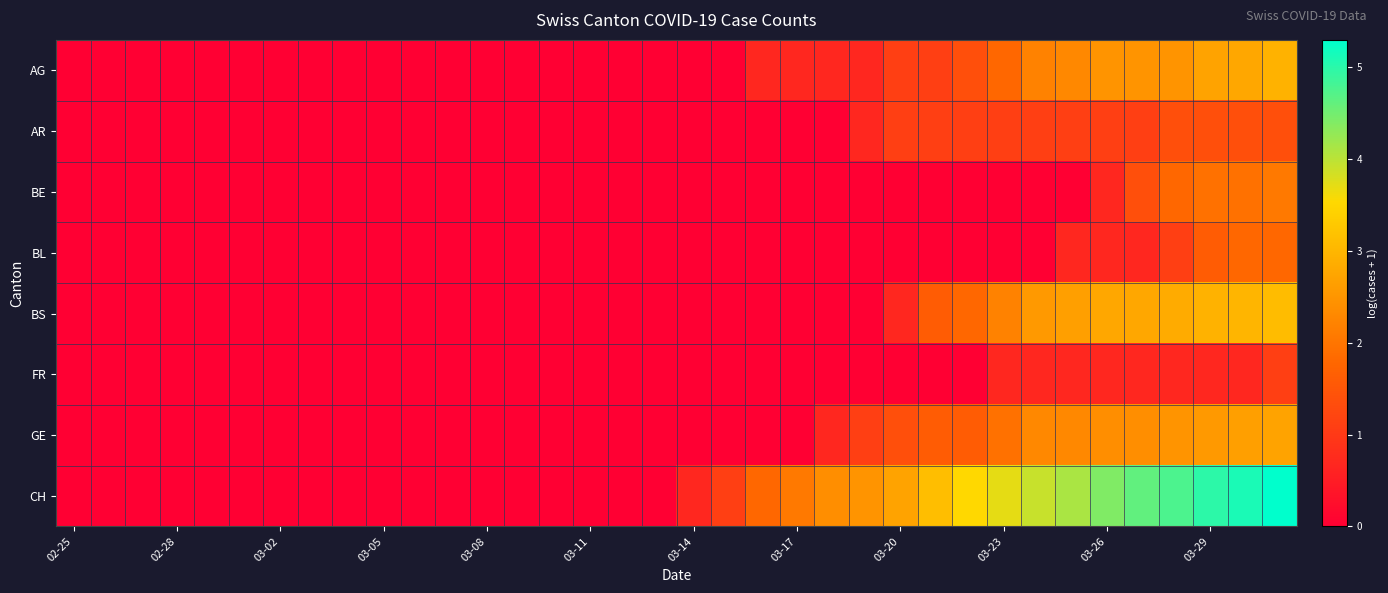

Reading left to right, transcribe all the data shown in this chart.

AG: 0.0	0.0	0.0	0.0	0.0	0.0	0.0	0.0	0.0	0.0	0.0	0.0	0.0	0.0	0.0	0.0	0.0	0.0	0.0	0.0	0.7	0.7	0.7	0.7	1.1	1.1	1.4	1.8	2.2	2.3	2.5	2.5	2.5	2.7	2.8	2.9
AR: 0.0	0.0	0.0	0.0	0.0	0.0	0.0	0.0	0.0	0.0	0.0	0.0	0.0	0.0	0.0	0.0	0.0	0.0	0.0	0.0	0.0	0.0	0.0	0.7	1.1	1.1	1.1	1.1	1.1	1.1	1.1	1.1	1.4	1.4	1.4	1.4
BE: 0.0	0.0	0.0	0.0	0.0	0.0	0.0	0.0	0.0	0.0	0.0	0.0	0.0	0.0	0.0	0.0	0.0	0.0	0.0	0.0	0.0	0.0	0.0	0.0	0.0	0.0	0.0	0.0	0.0	0.0	0.7	1.4	1.8	1.9	1.9	2.1
BL: 0.0	0.0	0.0	0.0	0.0	0.0	0.0	0.0	0.0	0.0	0.0	0.0	0.0	0.0	0.0	0.0	0.0	0.0	0.0	0.0	0.0	0.0	0.0	0.0	0.0	0.0	0.0	0.0	0.0	0.7	0.7	0.7	1.1	1.6	1.8	1.8
BS: 0.0	0.0	0.0	0.0	0.0	0.0	0.0	0.0	0.0	0.0	0.0	0.0	0.0	0.0	0.0	0.0	0.0	0.0	0.0	0.0	0.0	0.0	0.0	0.0	0.7	1.6	1.8	2.2	2.6	2.6	2.8	2.8	2.8	2.9	3.0	3.1
FR: 0.0	0.0	0.0	0.0	0.0	0.0	0.0	0.0	0.0	0.0	0.0	0.0	0.0	0.0	0.0	0.0	0.0	0.0	0.0	0.0	0.0	0.0	0.0	0.0	0.0	0.0	0.0	0.7	0.7	0.7	0.7	0.7	0.7	0.7	0.7	1.1
GE: 0.0	0.0	0.0	0.0	0.0	0.0	0.0	0.0	0.0	0.0	0.0	0.0	0.0	0.0	0.0	0.0	0.0	0.0	0.0	0.0	0.0	0.0	0.7	1.1	1.4	1.6	1.6	1.9	2.3	2.3	2.4	2.4	2.5	2.6	2.6	2.7
CH: 0.0	0.0	0.0	0.0	0.0	0.0	0.0	0.0	0.0	0.0	0.0	0.0	0.0	0.0	0.0	0.0	0.0	0.0	0.7	1.1	1.8	2.1	2.4	2.5	2.7	3.1	3.5	3.7	3.9	4.1	4.4	4.6	4.8	5.0	5.1	5.3